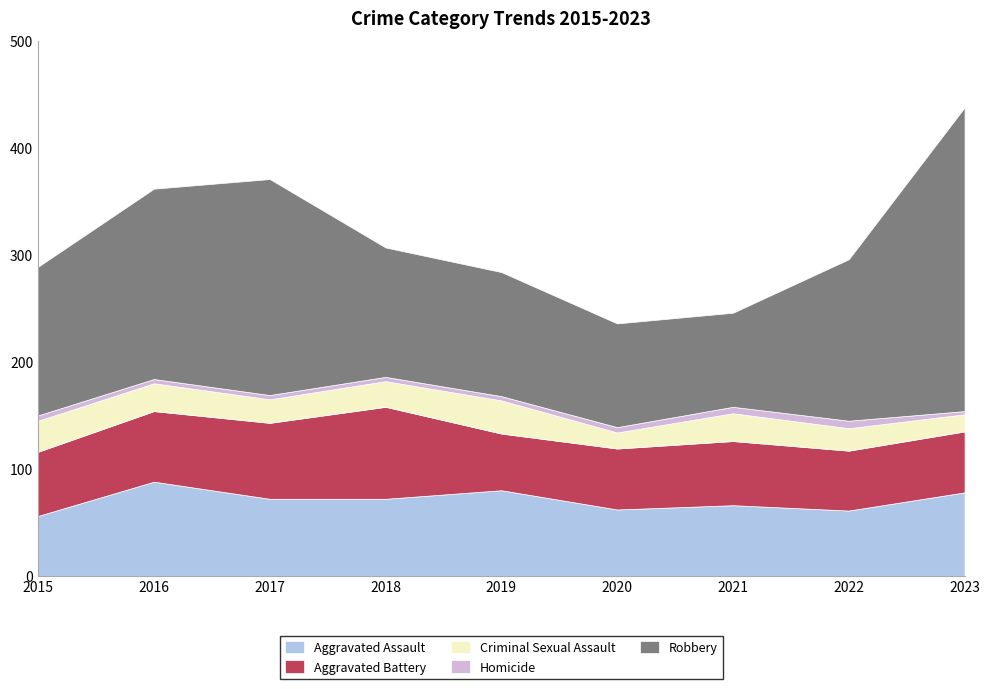

How many values in the Robbery series are below 139?

4